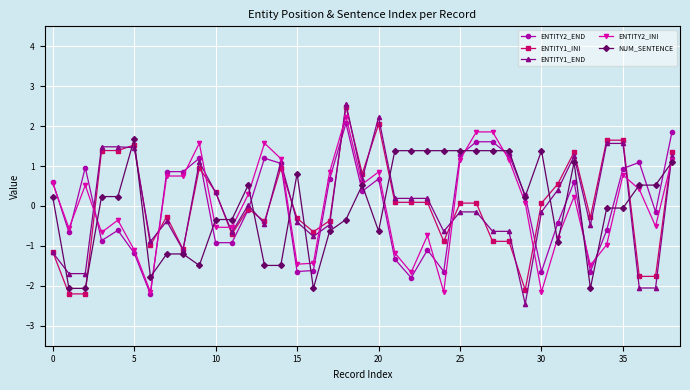

What is the difference between the maximum and minimum values in the ENTITY1_END series?

5.0